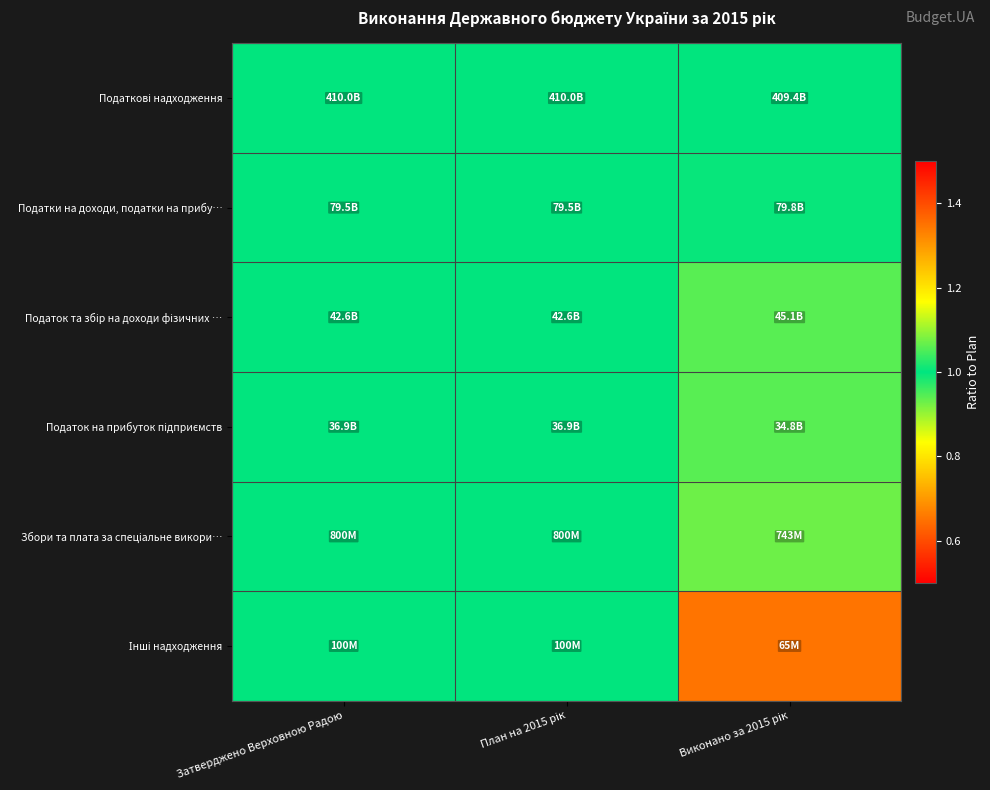

At how many categories does at least one series exceed 1?

1